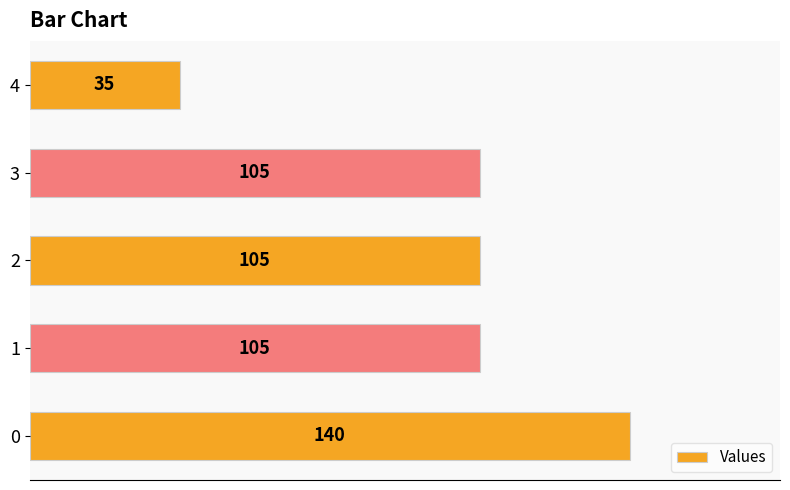

What is the ratio of the value at 3 to the value at 1?

1.0